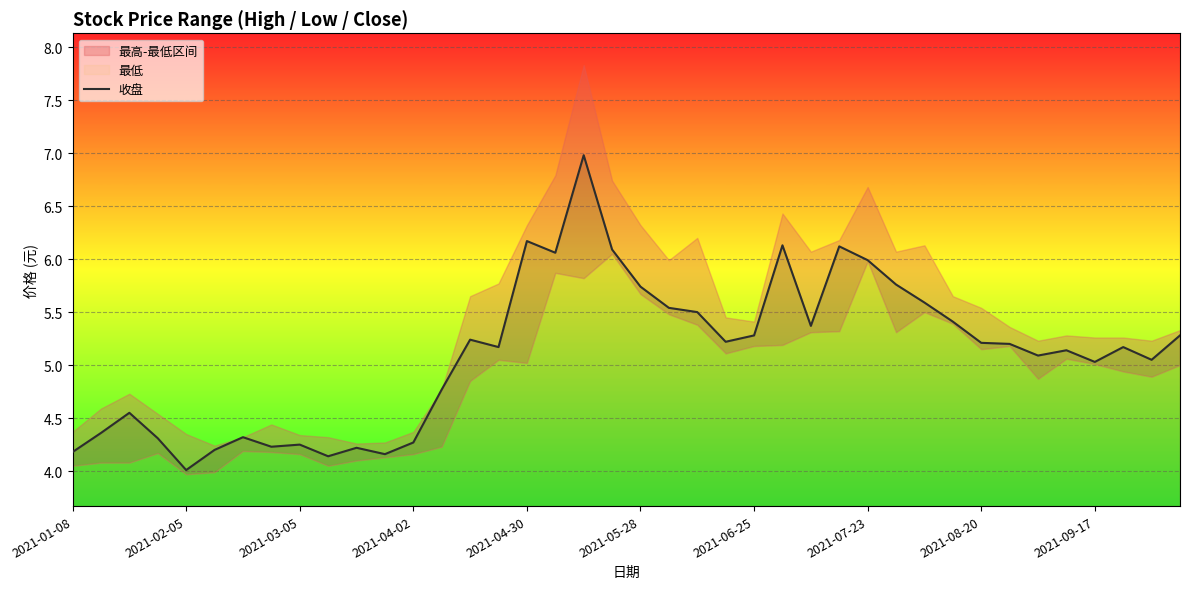

The value of 收盘 at 2021-01-08 is 4.2. True or false?

True